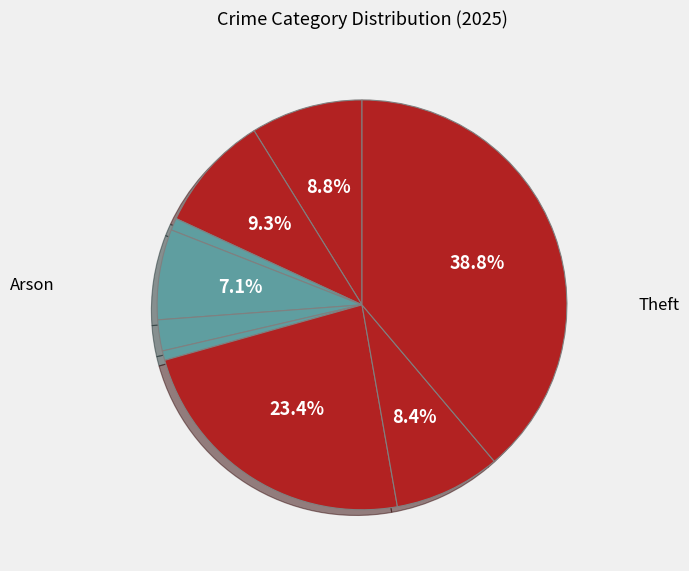

How many segments does this pie chart have?

9